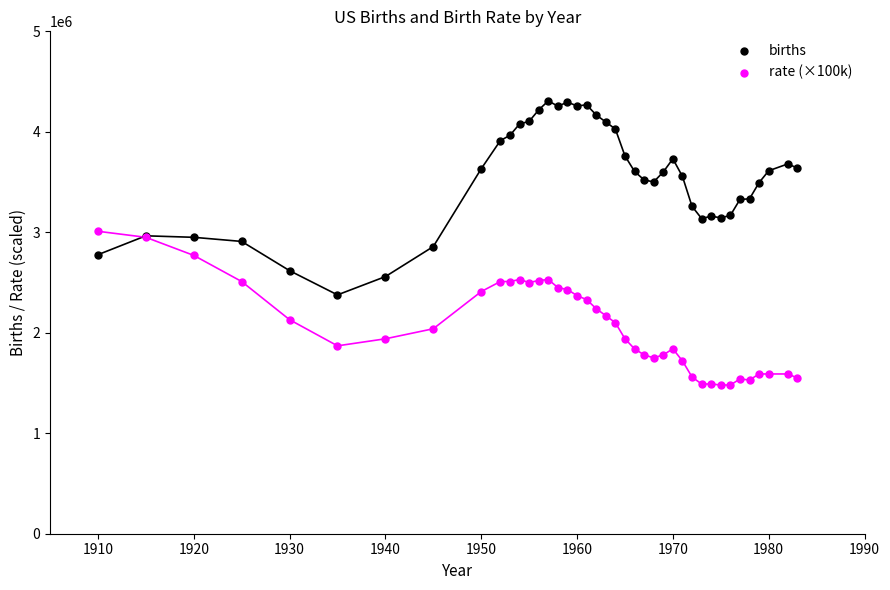

Which series contains the highest Y value?

births